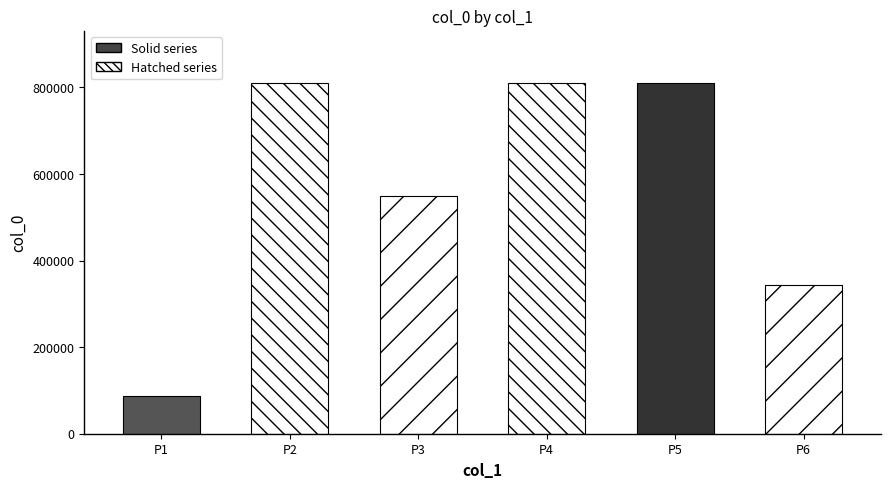

Reading left to right, transcribe all the data shown in this chart.

得江西报六言·但见盈城盈野=86576	五月上旬避暑热河涂中喜麦秋盈野雨旸得时赋七言一律=809813	诸生天坛歌咏盈野=549677	五十四年仲夏避暑途中瑞麦盈野赋五言律以记=809865	麦秋盈野志喜=809619	初春·出郭不盈野=343942